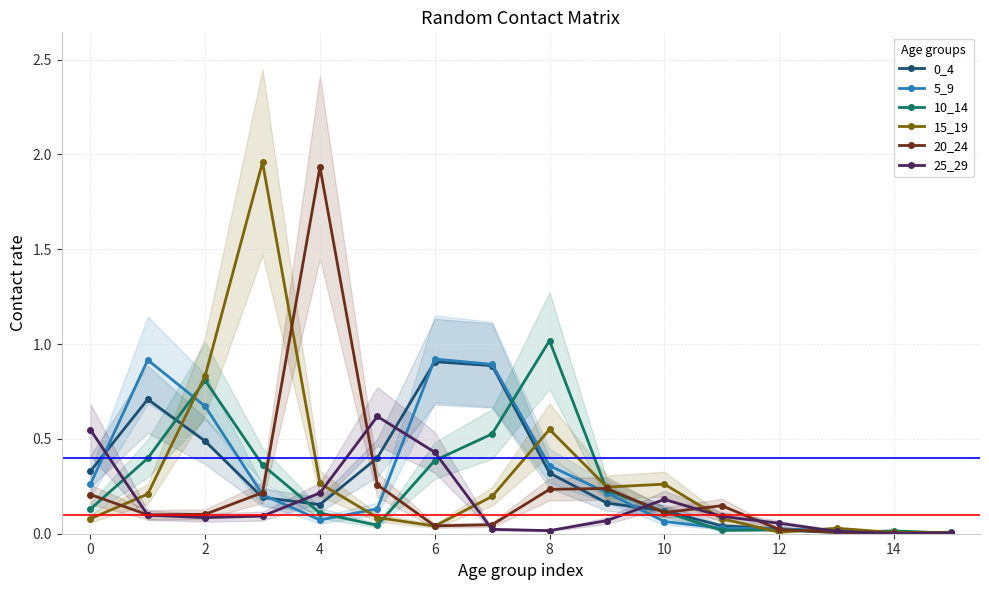

What are all the series names shown in the legend?

0_4, 5_9, 10_14, 15_19, 20_24, 25_29